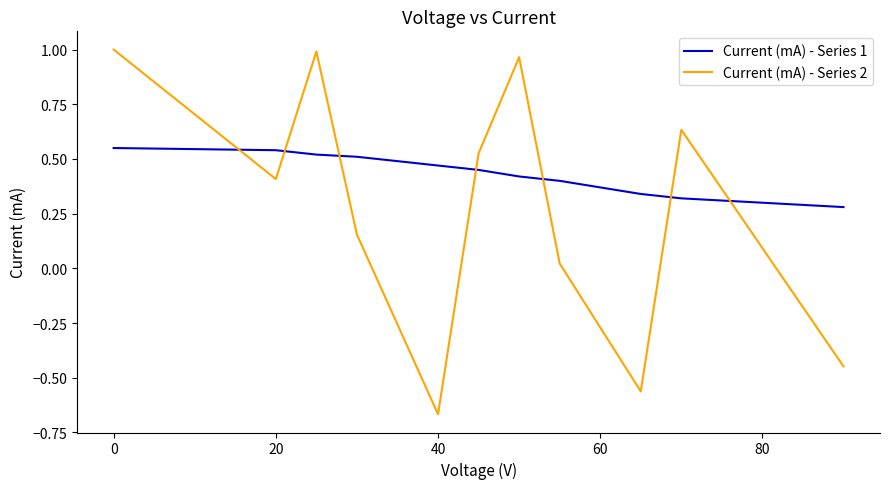

What is the difference between the maximum and minimum values in the Current (mA) - Series 2 series?

1.7